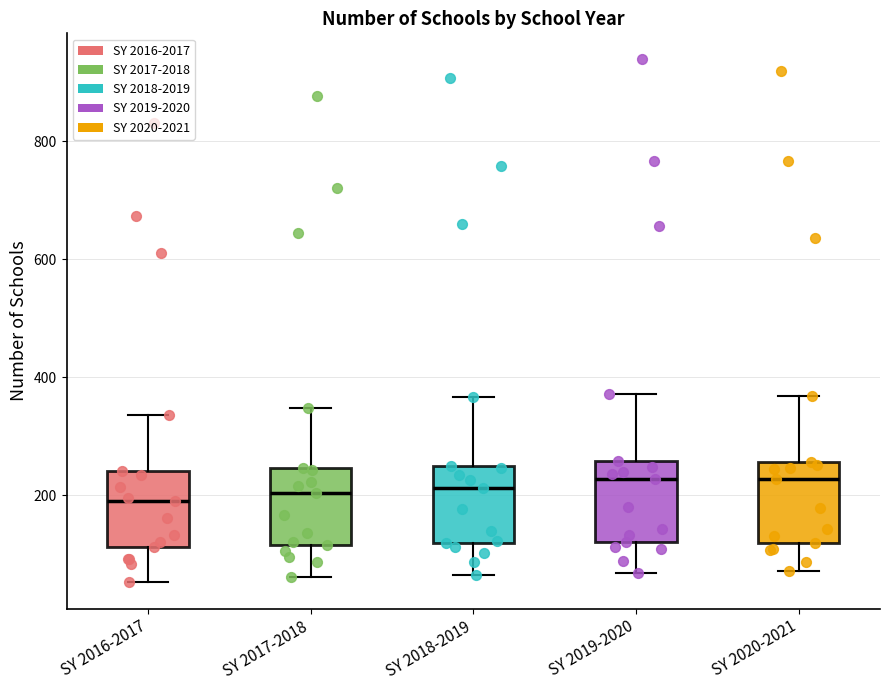

Reading left to right, transcribe this box plot: for each box, give where its median line is, the range the box spans, and where its two whiskers end, as read against the y-axis. The values are not printed on the chart, so give them approximately, as read against the axis.

SY 2016-2017: median 200, box 120 to 240, whiskers 60 to 340
SY 2017-2018: median 200, box 120 to 240, whiskers 60 to 340
SY 2018-2019: median 220, box 120 to 240, whiskers 60 to 360
SY 2019-2020: median 220, box 120 to 260, whiskers 60 to 380
SY 2020-2021: median 220, box 120 to 260, whiskers 80 to 360